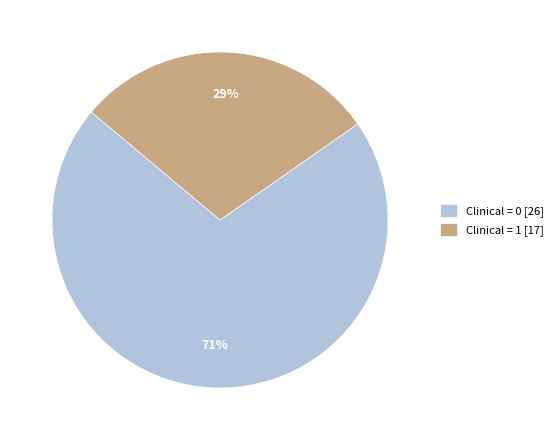

To the nearest percent, what is the average slice percentage?

50%